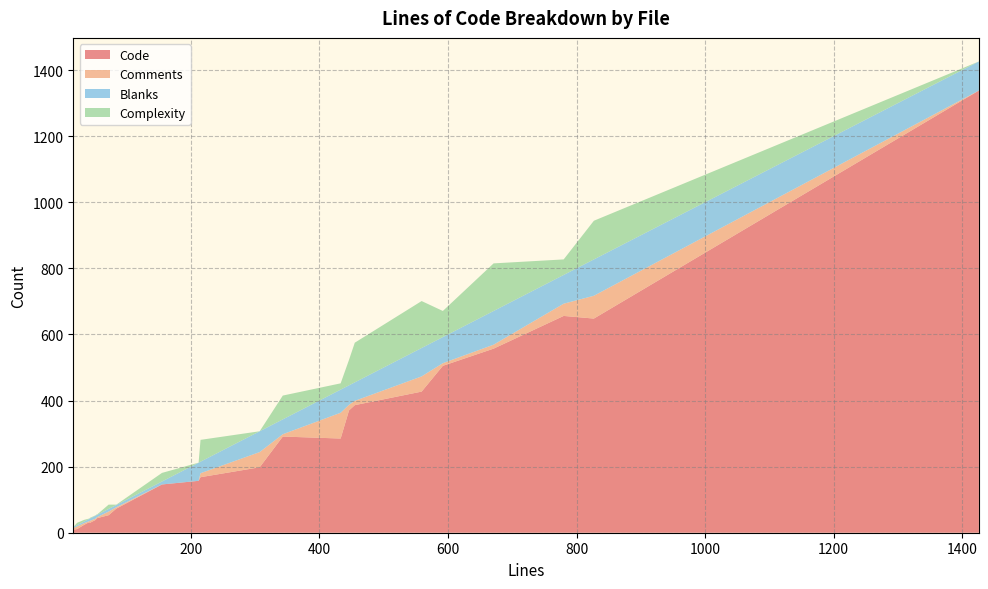

What is the highest value of the Code series?

1338